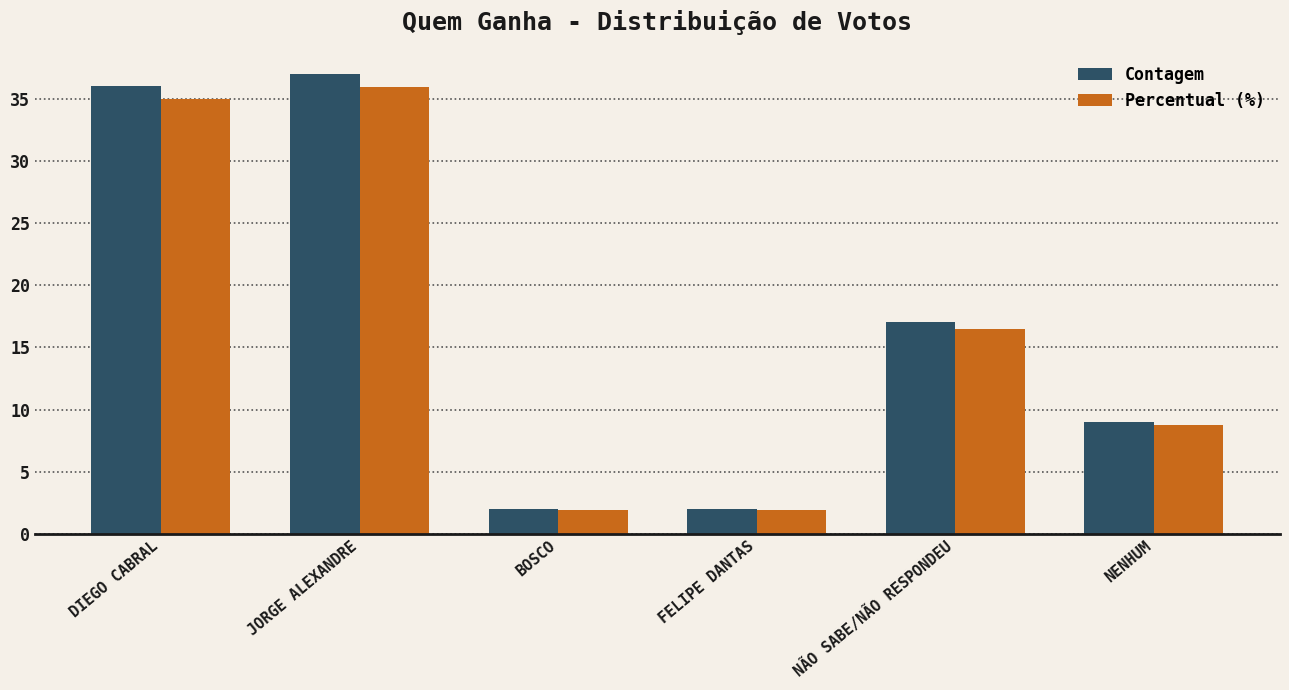

Reading right to left, what are all the values shown in this chart?

Contagem: 9.0	17.0	2.0	2.0	37.0	36.0
Percentual (%): 8.7	16.5	1.9	1.9	35.9	35.0